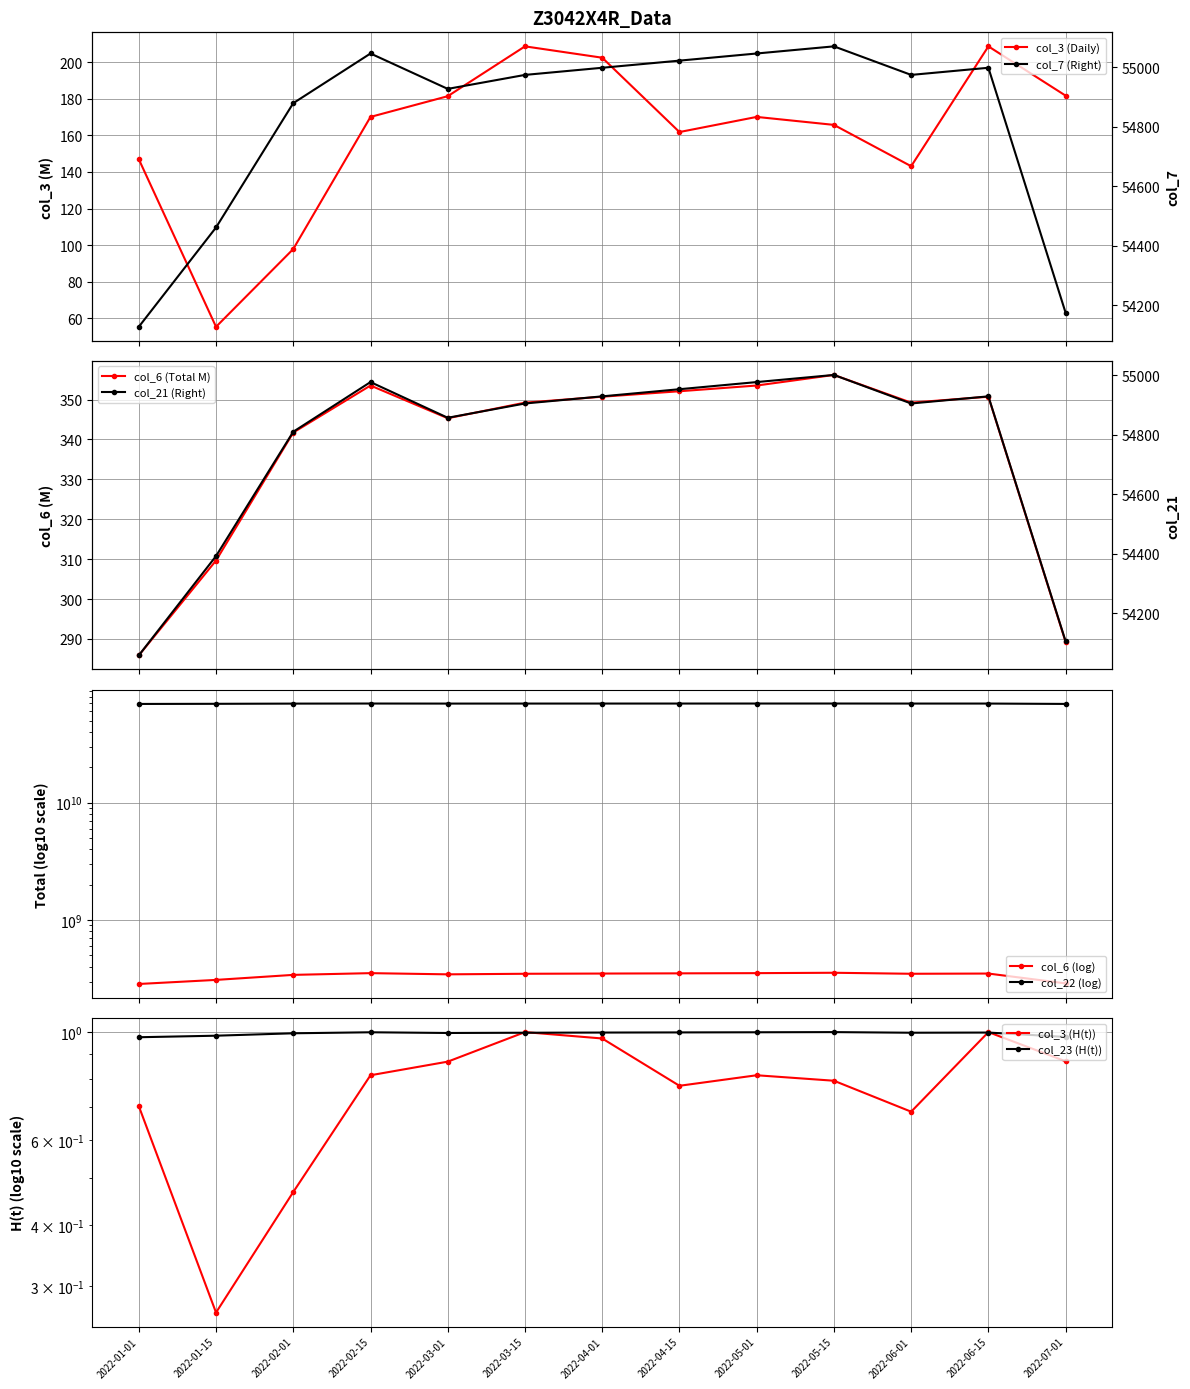

True or false: col_23 has a value of 1.5 at 2022-02-01.

False